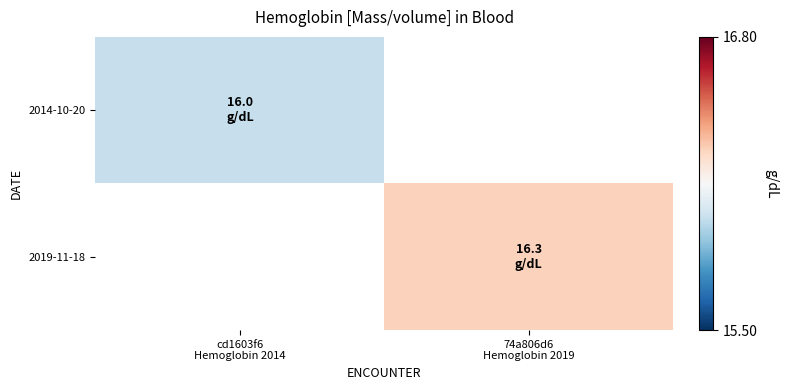

List the series in order of their overall mean, lowest first.

2014-10-20, 2019-11-18